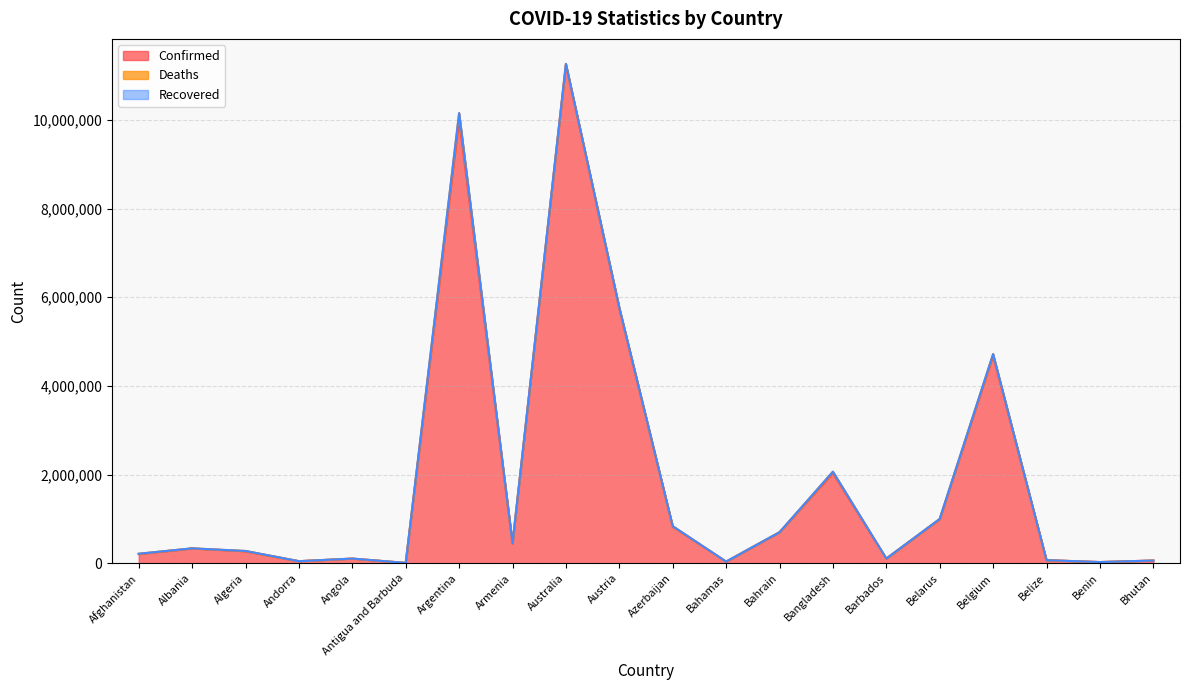

At how many categories does at least one series exceed 742044?

7